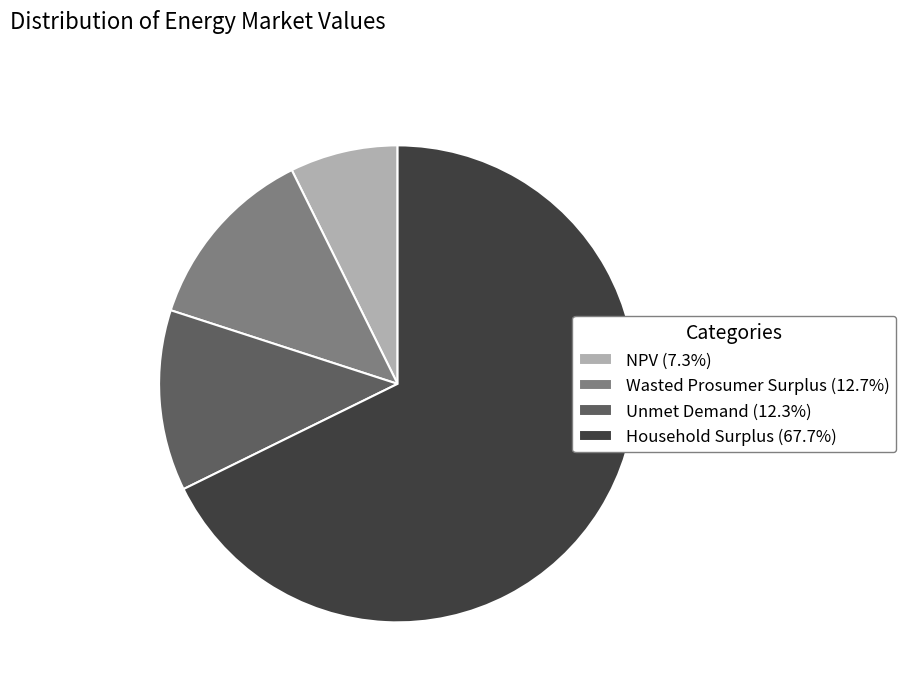

Count the number of slices in the pie.

4